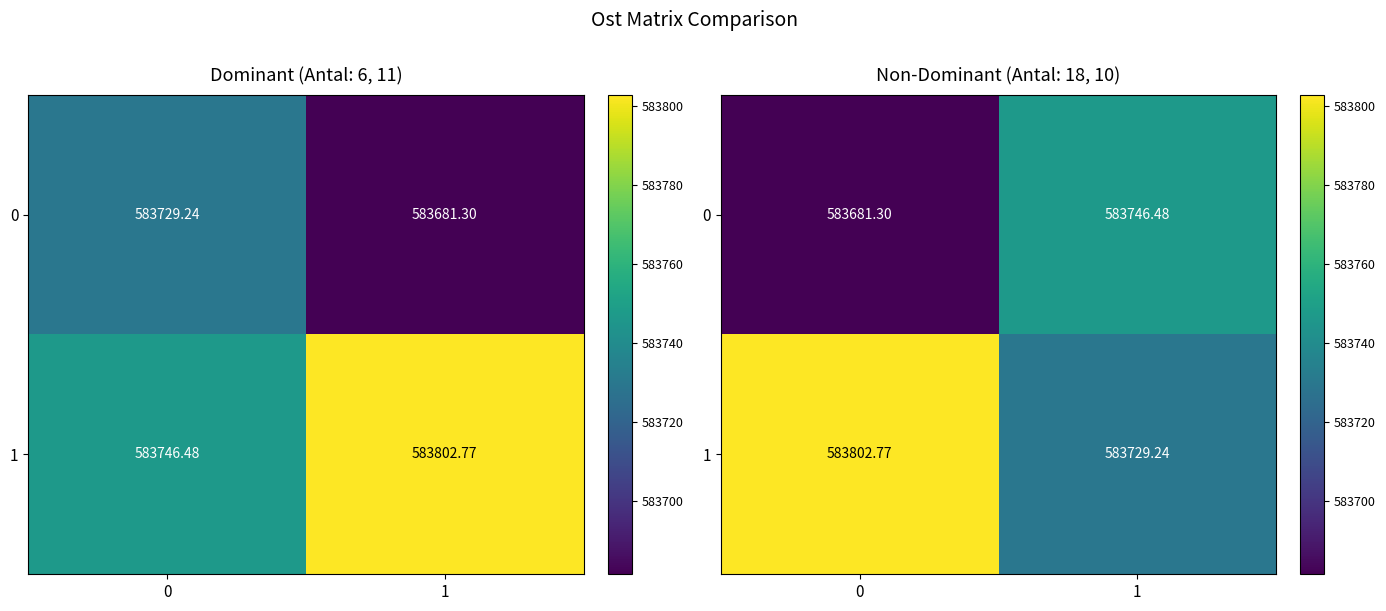

What is the sum of all 1 values?

1167532.0